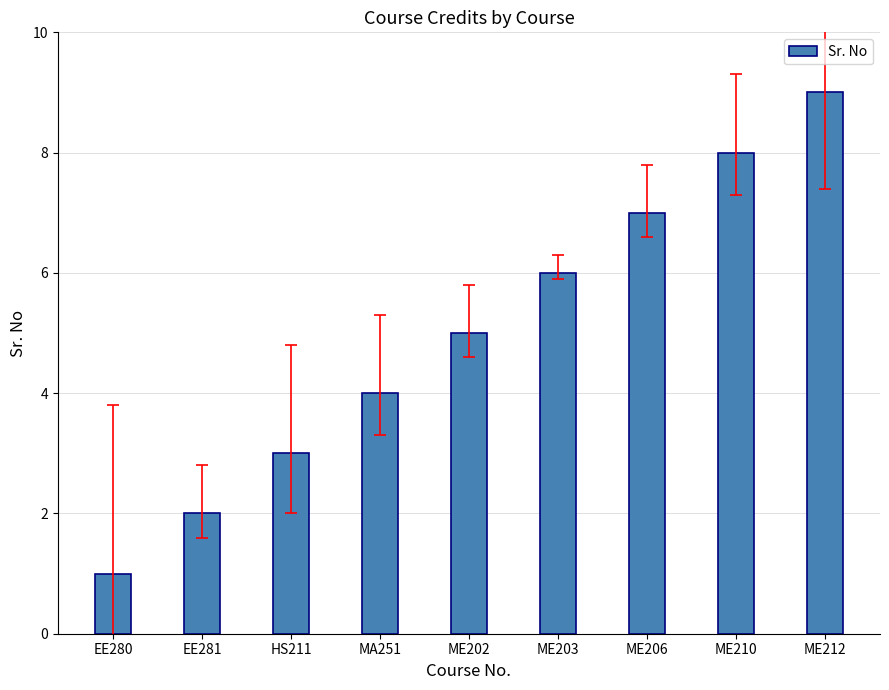

What is the value of the 6th bar from the left?

6